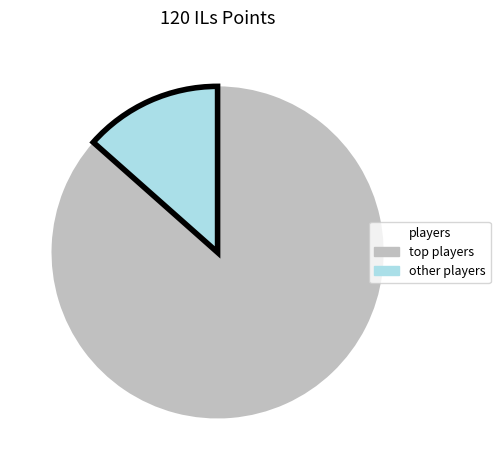

Count the number of slices in the pie.

2